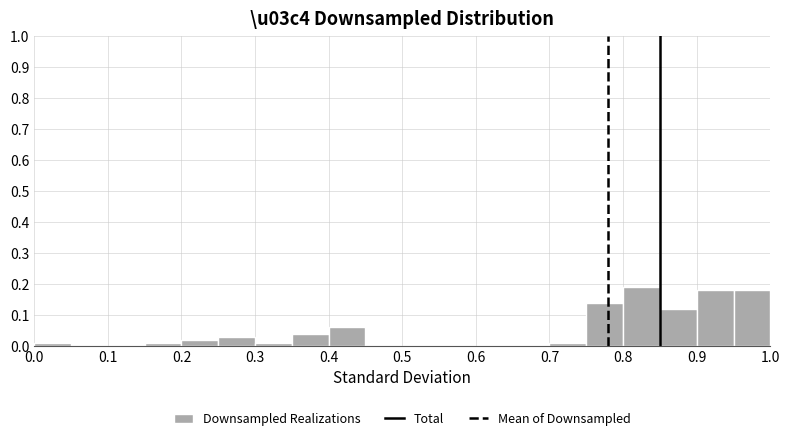

Reading left to right, list every bar in this chart as the range it spans on the x-axis followed by its height. The values are not printed on the chart, so give them approximately, as read against the axis.

0.00 to 0.05: 0.01
0.05 to 0.10: 0
0.10 to 0.15: 0
0.15 to 0.20: 0.01
0.20 to 0.25: 0.02
0.25 to 0.30: 0.03
0.30 to 0.35: 0.01
0.35 to 0.40: 0.04
0.40 to 0.45: 0.06
0.45 to 0.50: 0
0.50 to 0.55: 0
0.55 to 0.60: 0
0.60 to 0.65: 0
0.65 to 0.70: 0
0.70 to 0.75: 0.01
0.75 to 0.80: 0.14
0.80 to 0.85: 0.19
0.85 to 0.90: 0.12
0.90 to 0.95: 0.18
0.95 to 1.00: 0.18